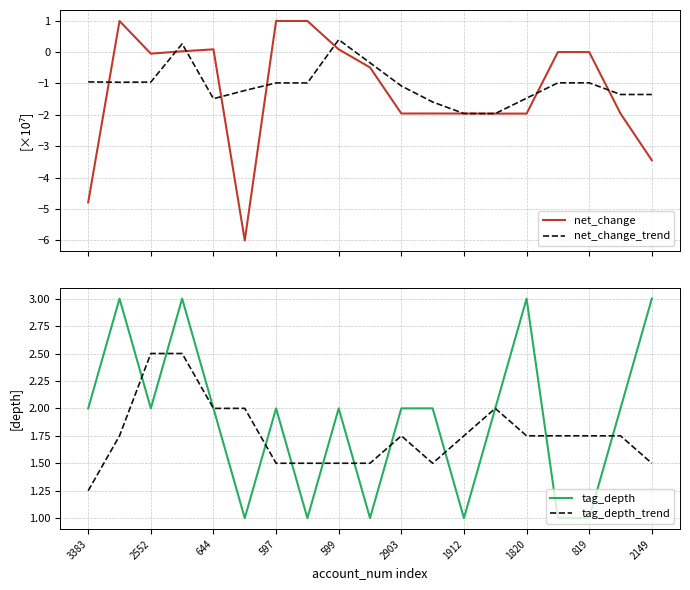

What is the highest value of the net_change series?

1.0